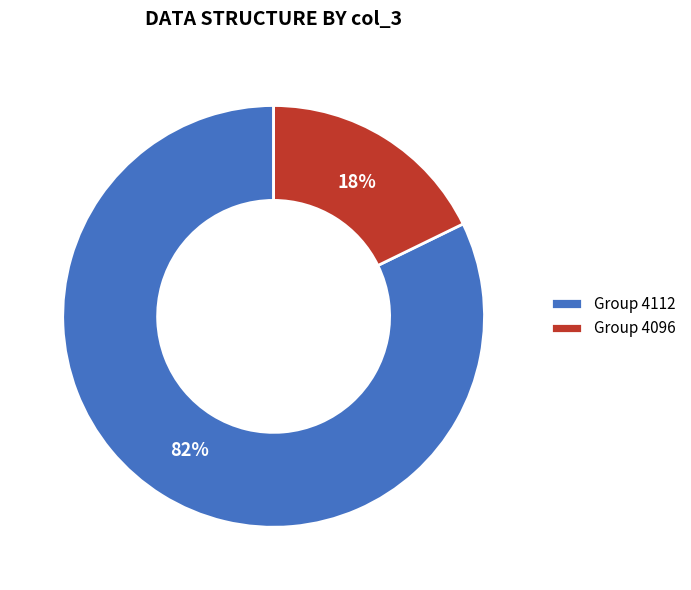

Between Group 4096 and Group 4112, which is larger?

Group 4112